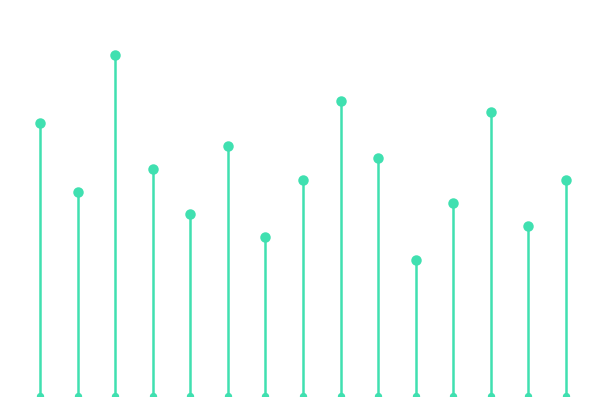

Which has a higher value, 13 or 2?

2